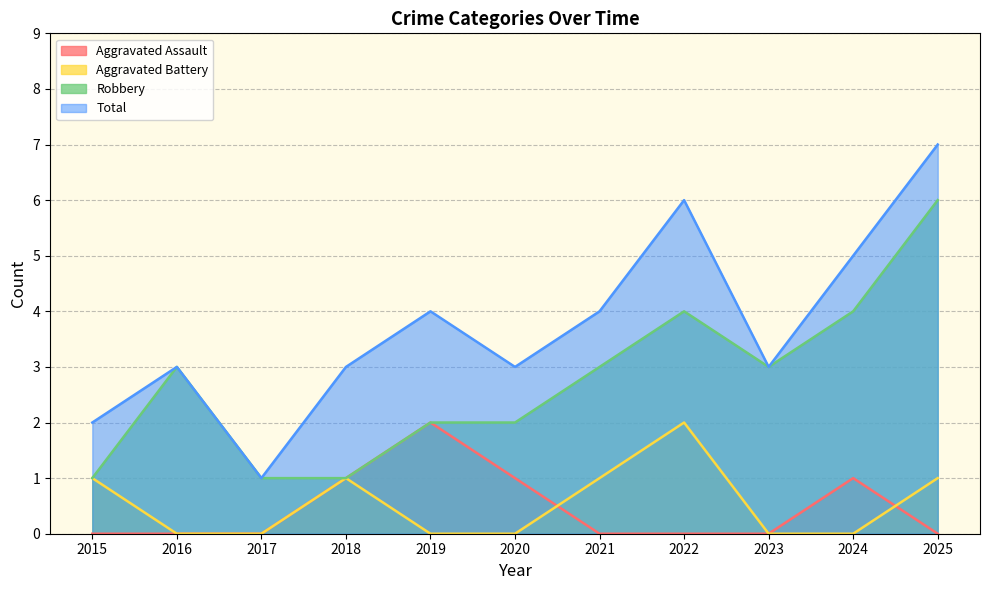

What are all the series names shown in the legend?

Aggravated Assault, Aggravated Battery, Robbery, Total